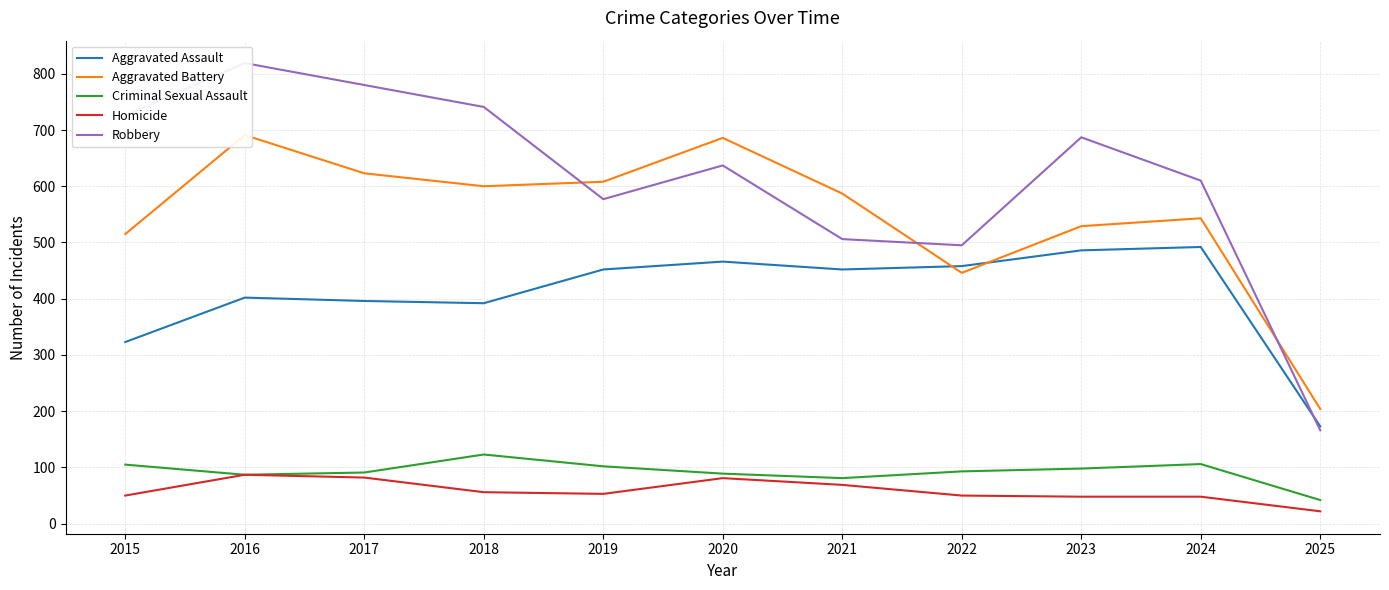

True or false: Homicide and Criminal Sexual Assault intersect in this chart.

False